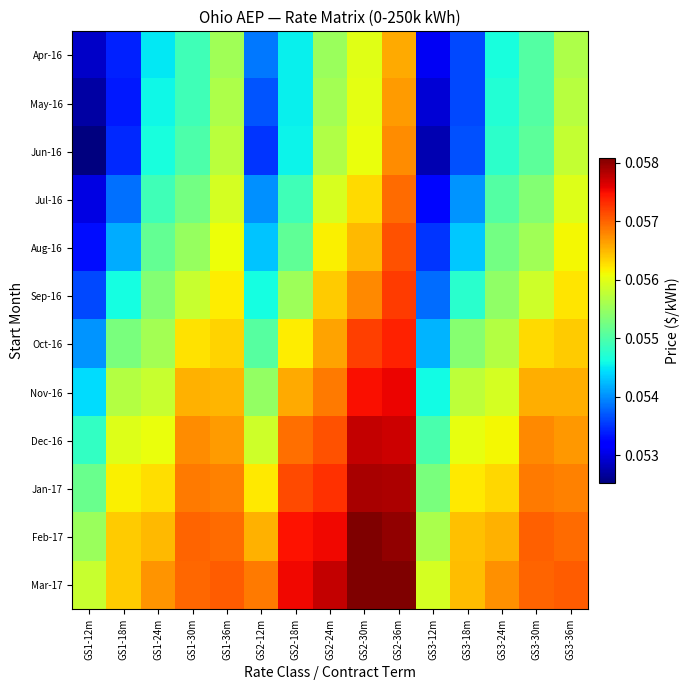

At how many categories does at least one series exceed 0?

15